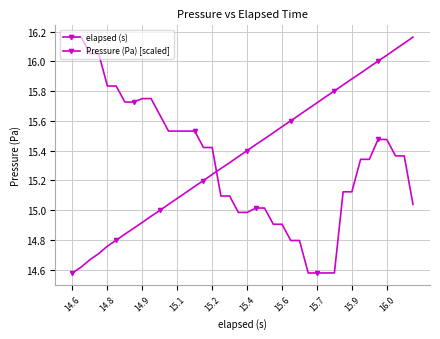

Count the number of data series in this chart.

2